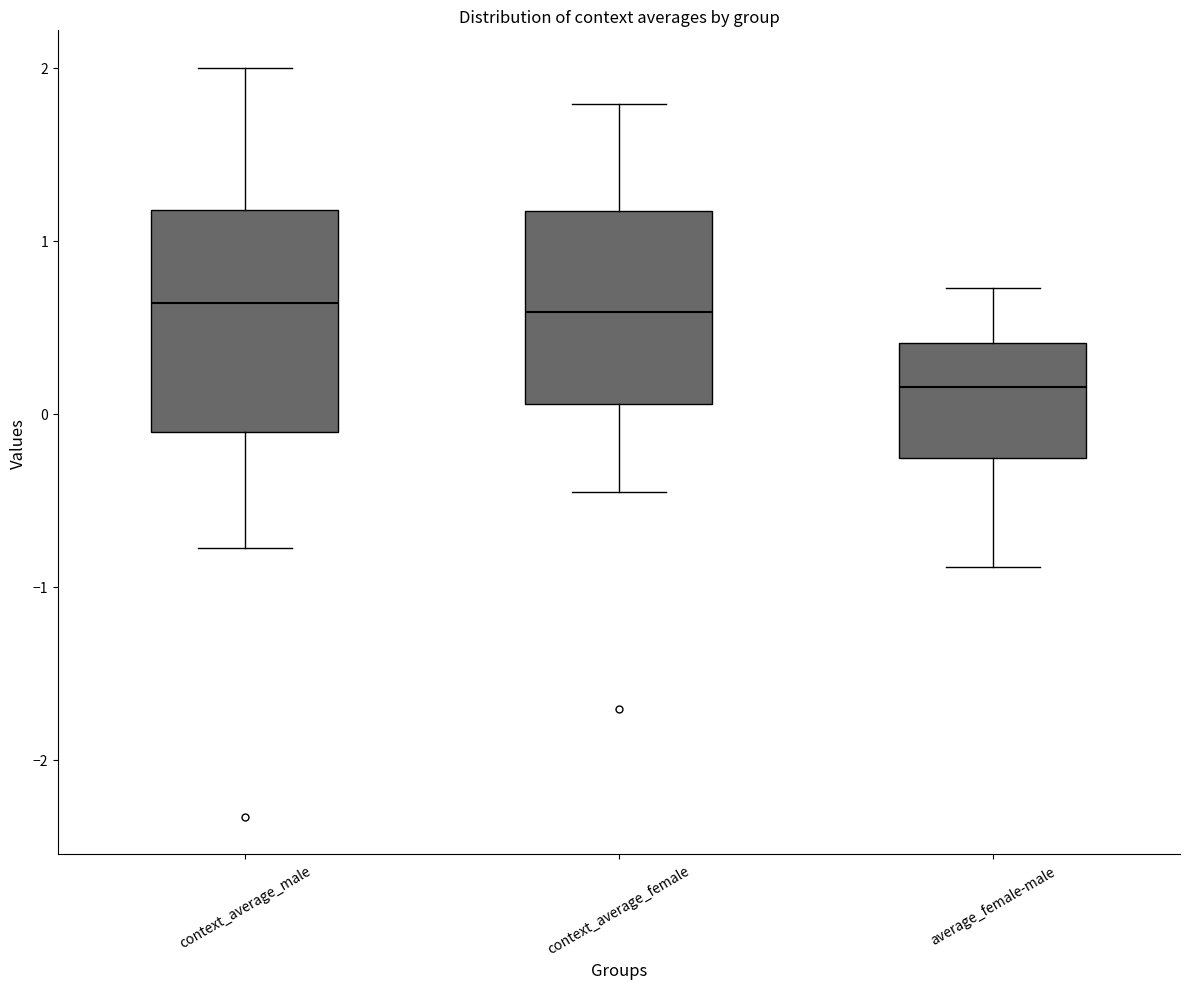

Which box's median line is the lowest?

average_female-male